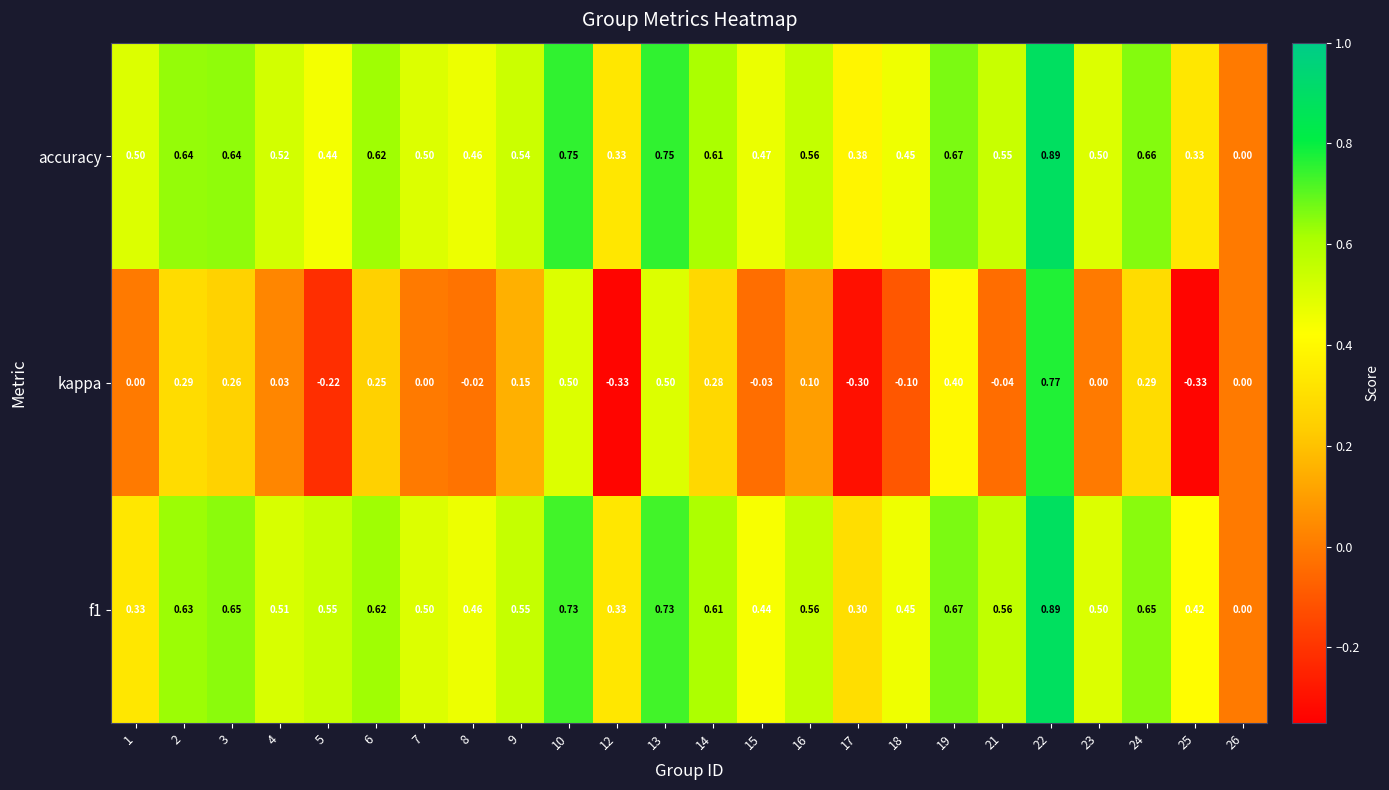

Which series has the widest spread of values?

kappa